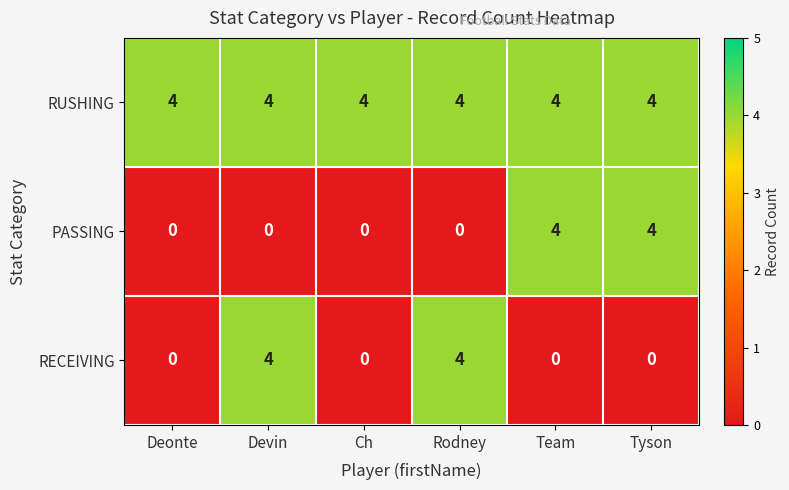

What is the highest value of the RUSHING series?

4